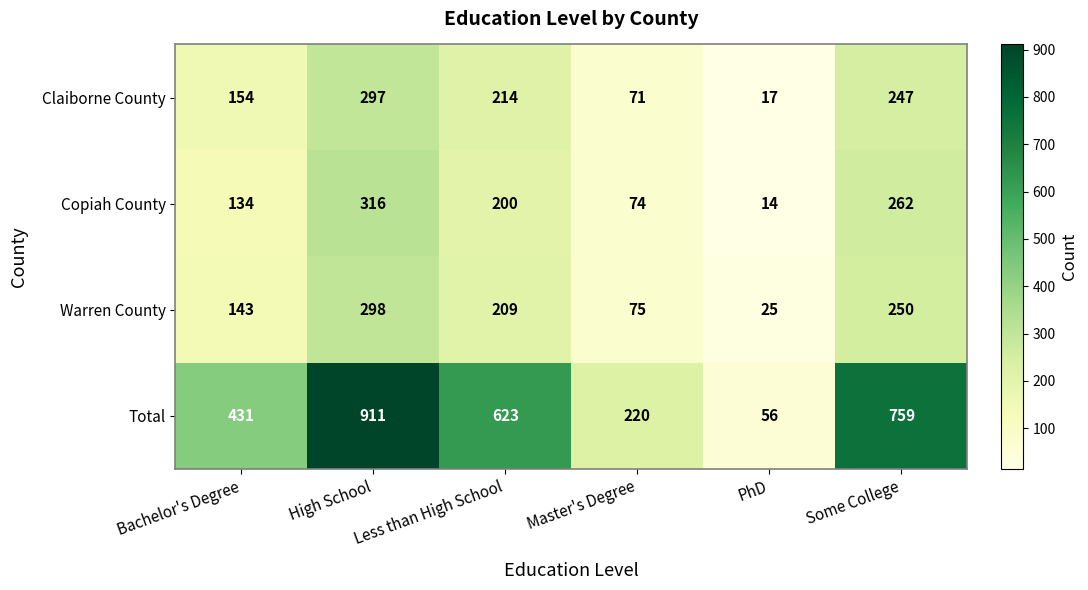

The value of Claiborne County at Less than High School is 313. True or false?

False